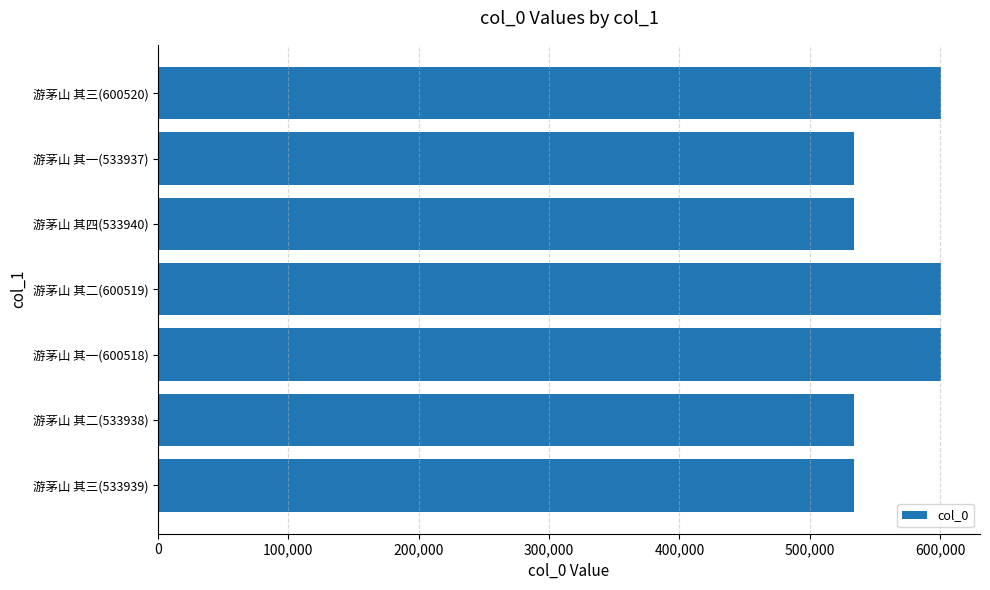

Approximately how many times larger is the value at 游茅山 其三(600520) compared to 游茅山 其三(533939)?

1.1